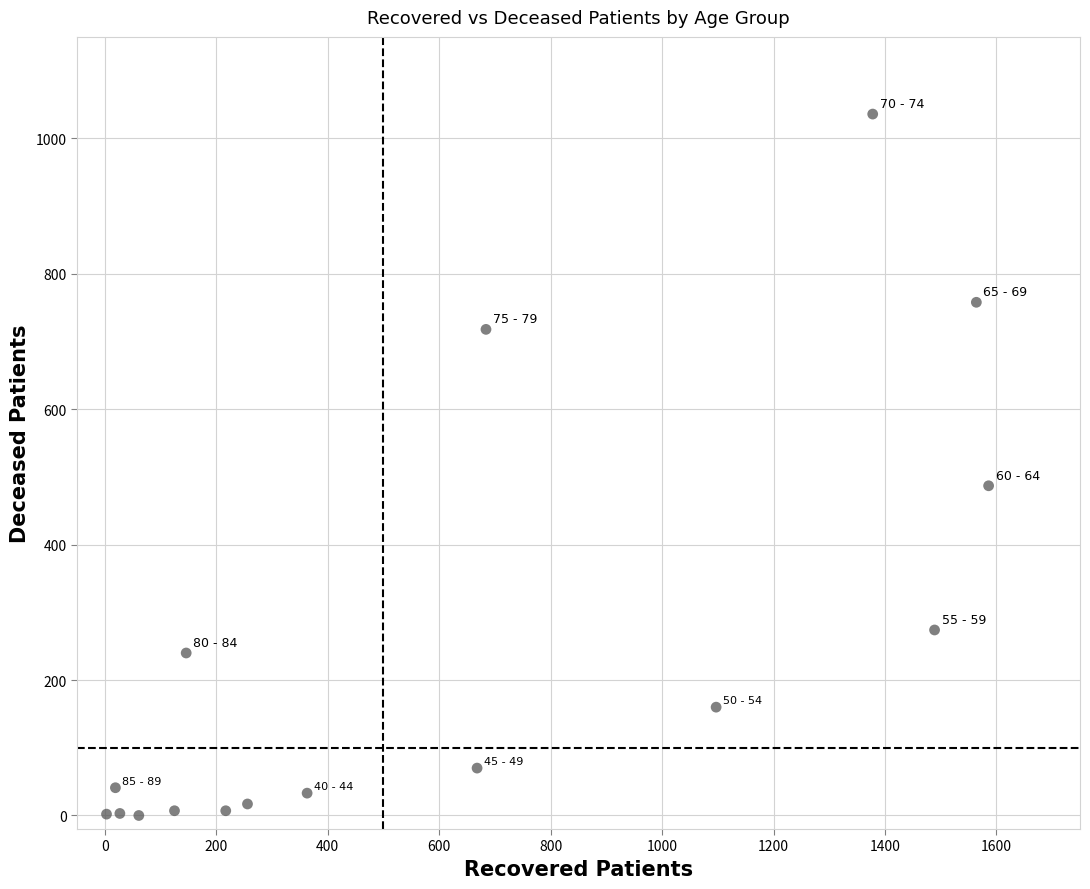

What is the range of Y values (max minus min)?

1036